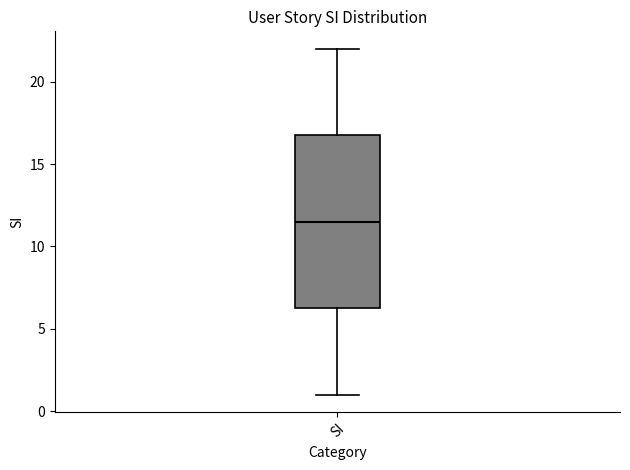

Read this box plot against the y-axis: the position of the median line, the range covered by the box, and the ends of both whiskers. The values are not printed on the chart, so give them approximately, as read against the axis.

median 11.5, box 6.5 to 17.0, whiskers 1.0 to 22.0